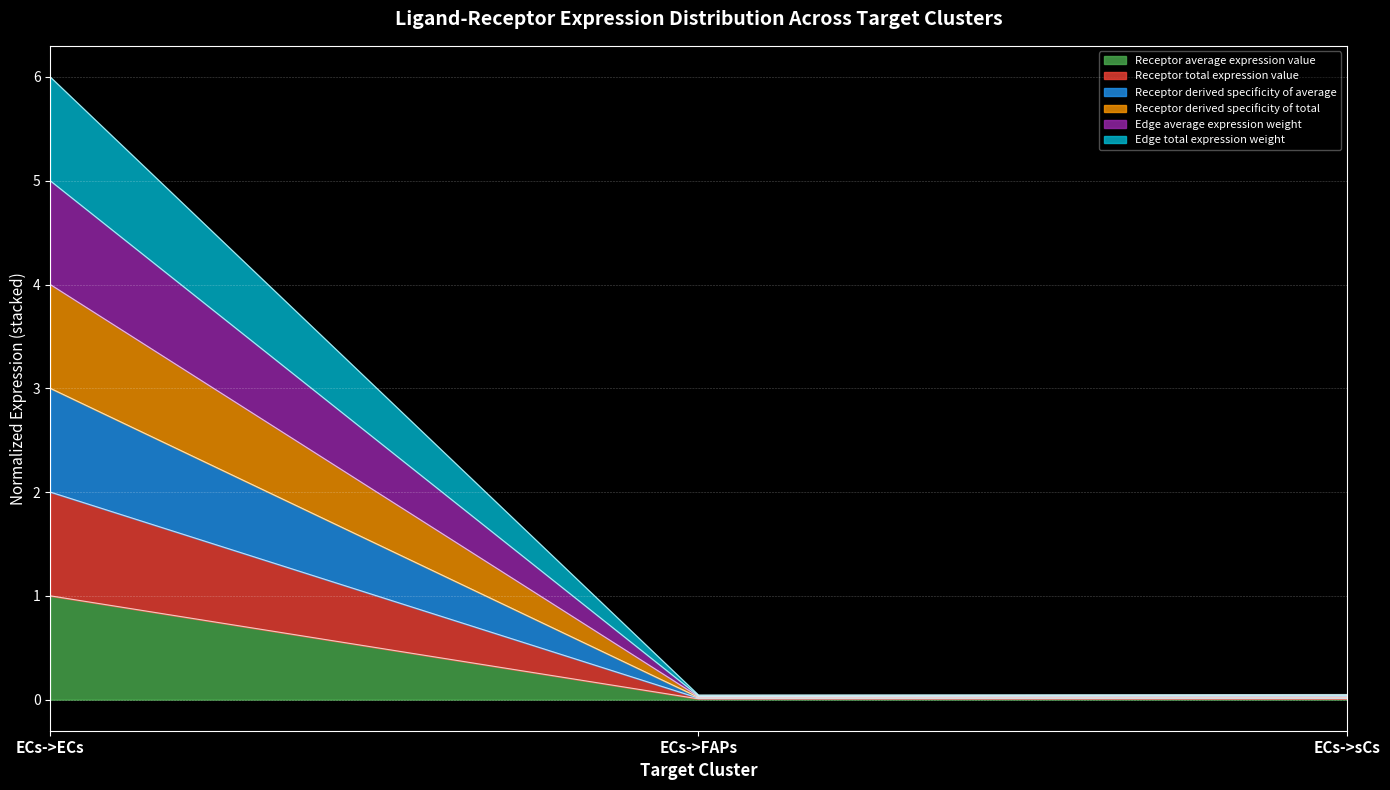

Rank the series at ECs->FAPs from lowest to highest value.

Receptor total expression value, Receptor average expression value, Receptor derived specificity of average, Edge average expression weight, Receptor derived specificity of total, Edge total expression weight